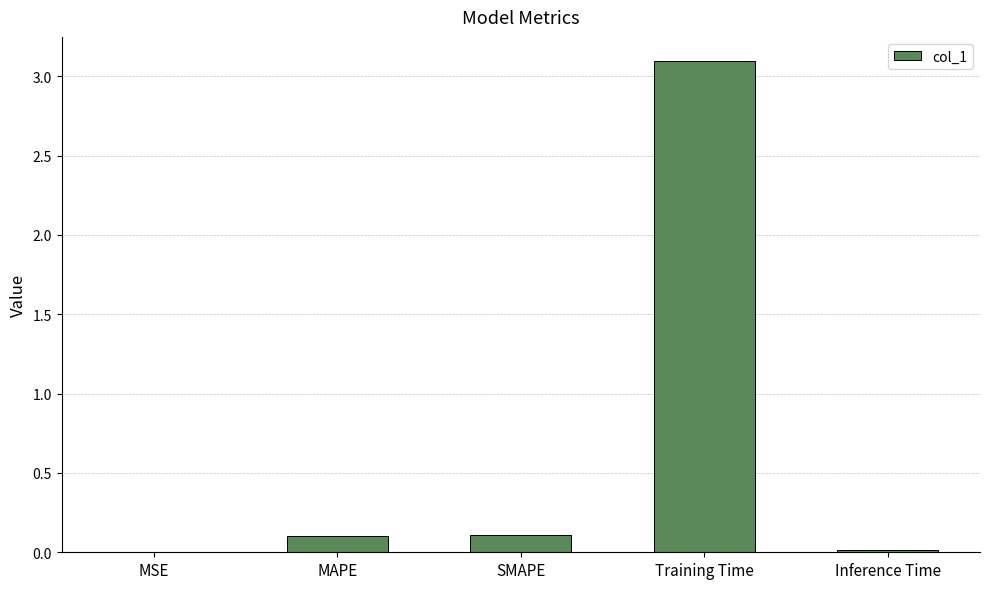

The chart shows a value of 0.1 at SMAPE. True or false?

True